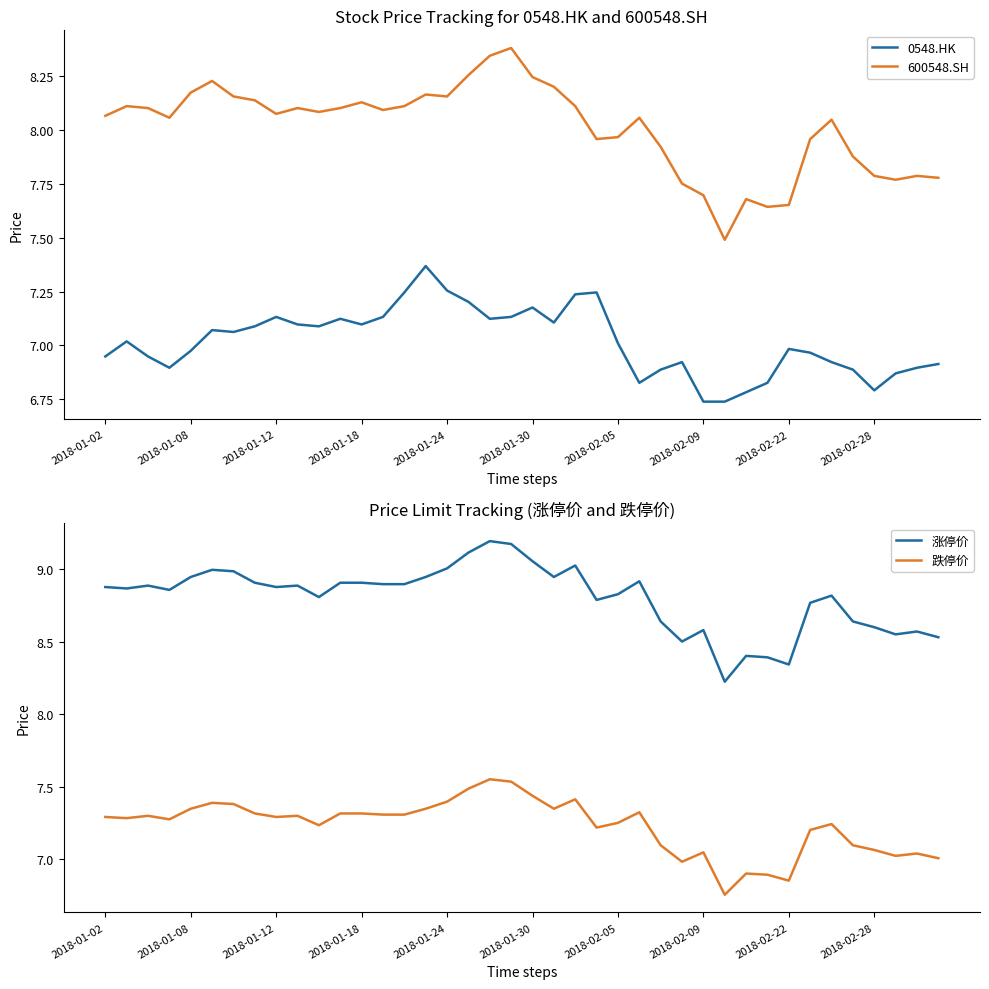

True or false: 跌停价 and 涨停价 cross at least once.

False